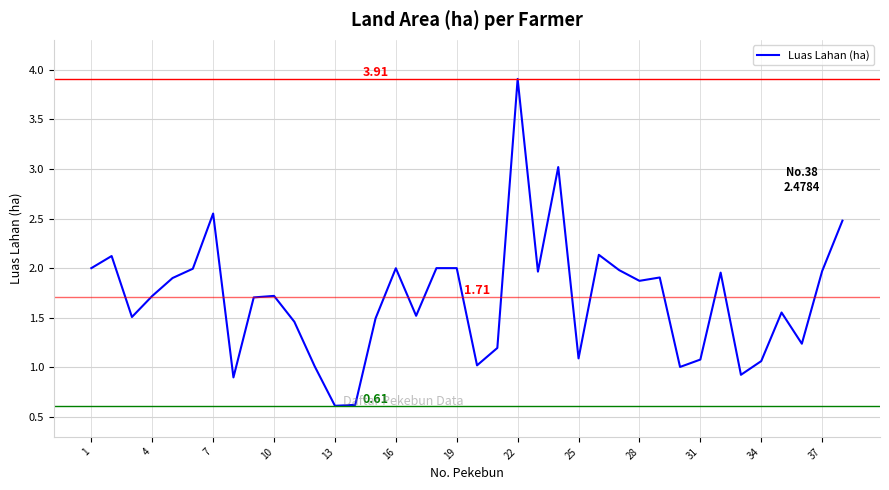

Does the chart display data point markers on the line(s)?

No